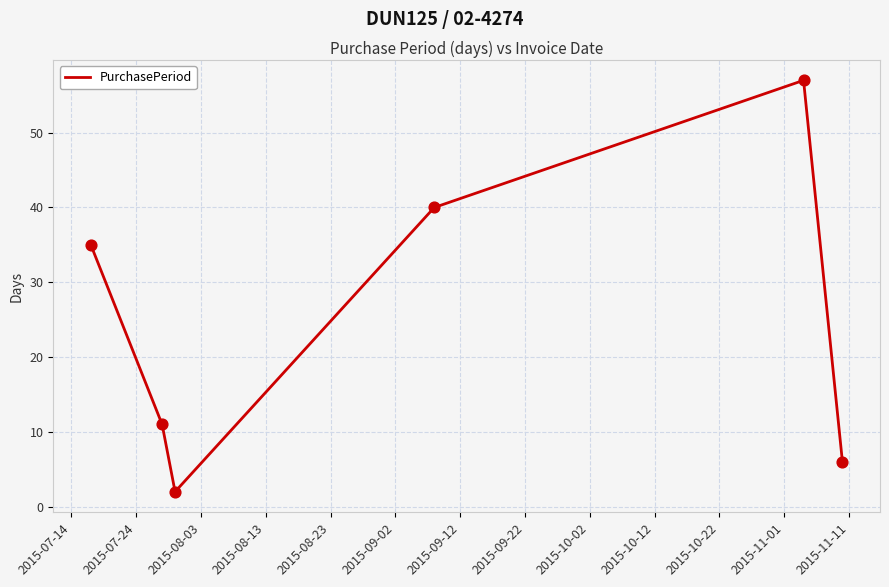

How many interior local valleys (lower than both neighbors) does the data have?

1